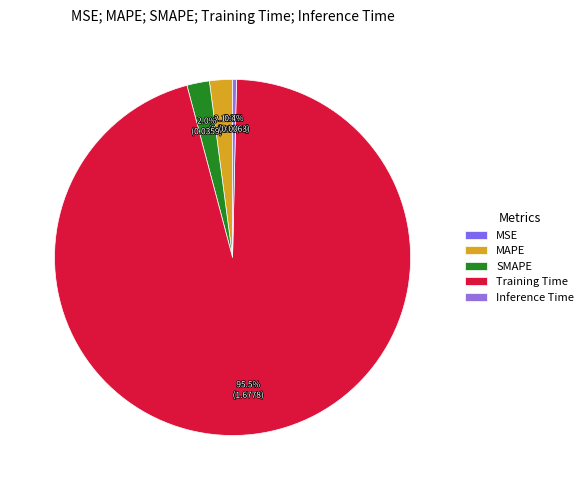

Which slice is the largest?

Training Time